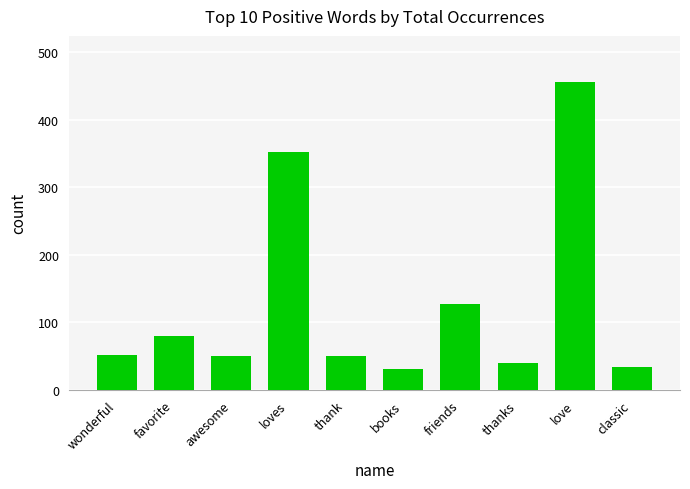

What value does the data have at favorite?

80